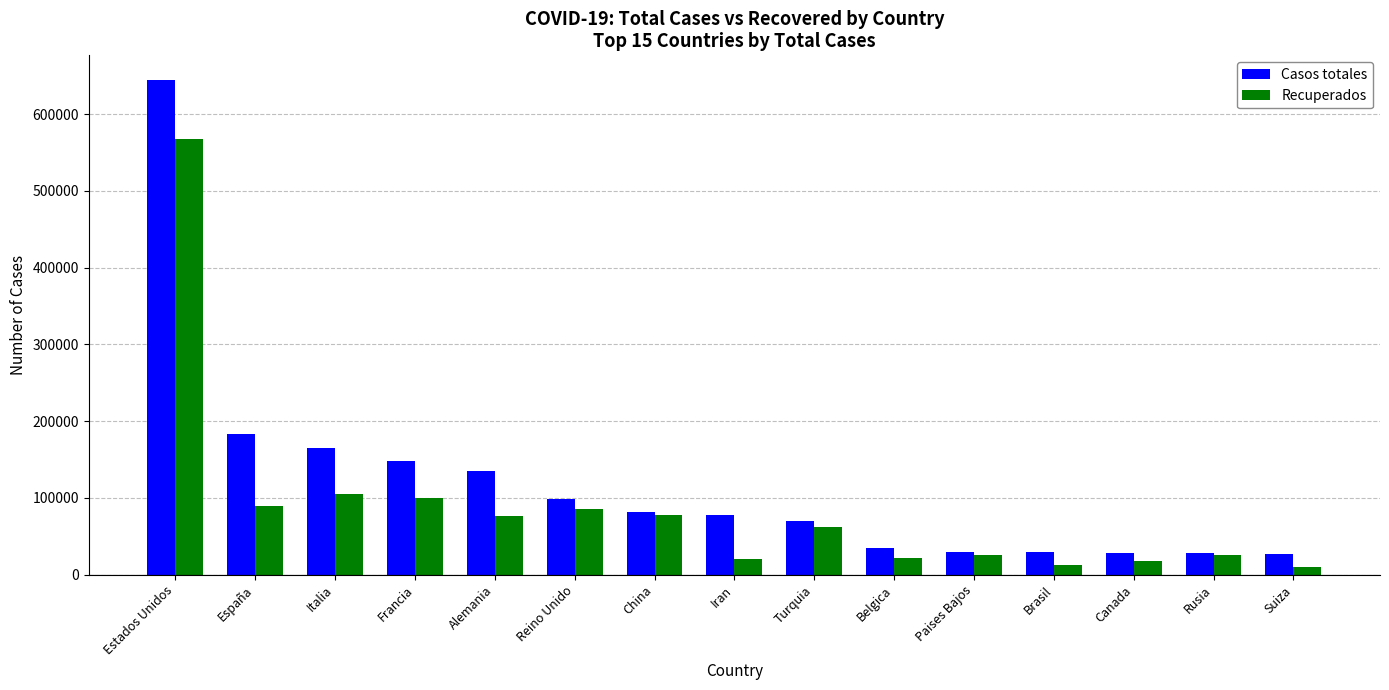

The value of Recuperados at Reino Unido is 85264. True or false?

True